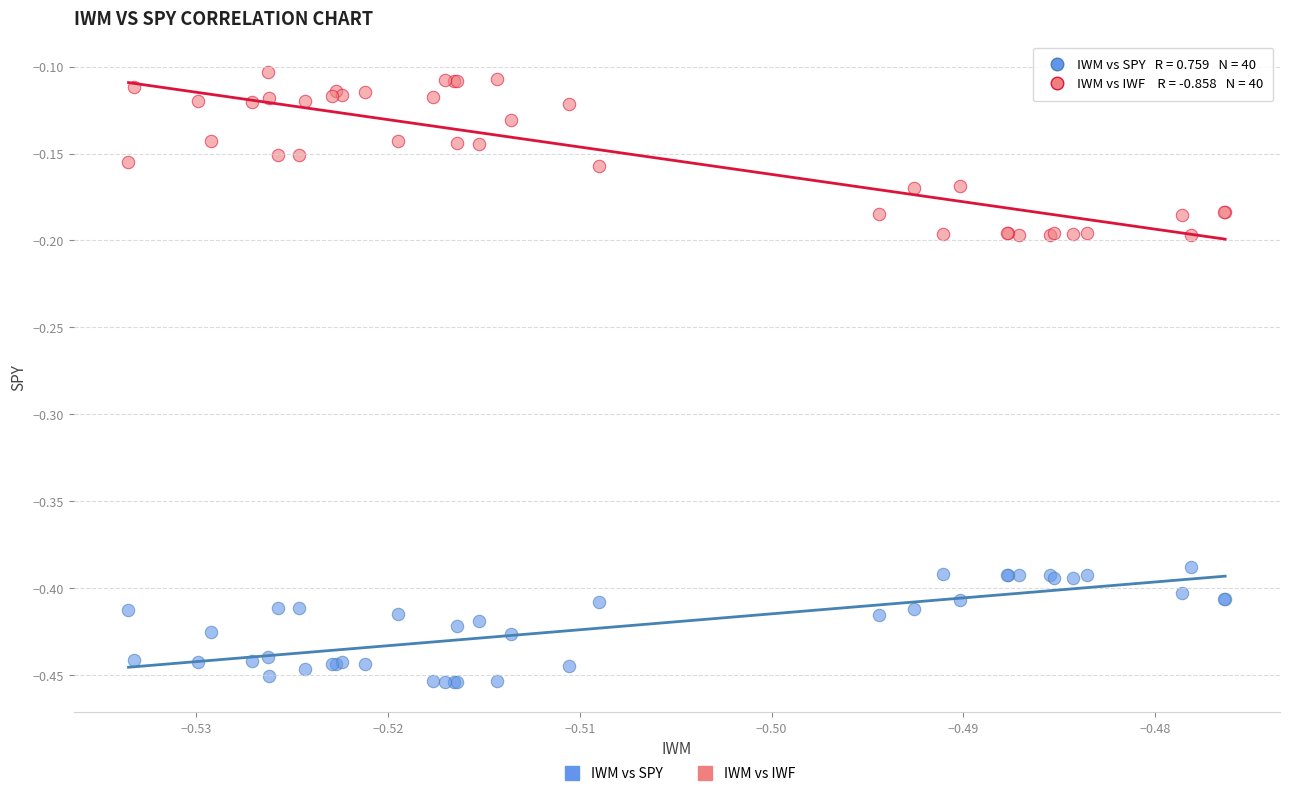

Which series has the widest spread of Y values?

IWM vs IWF